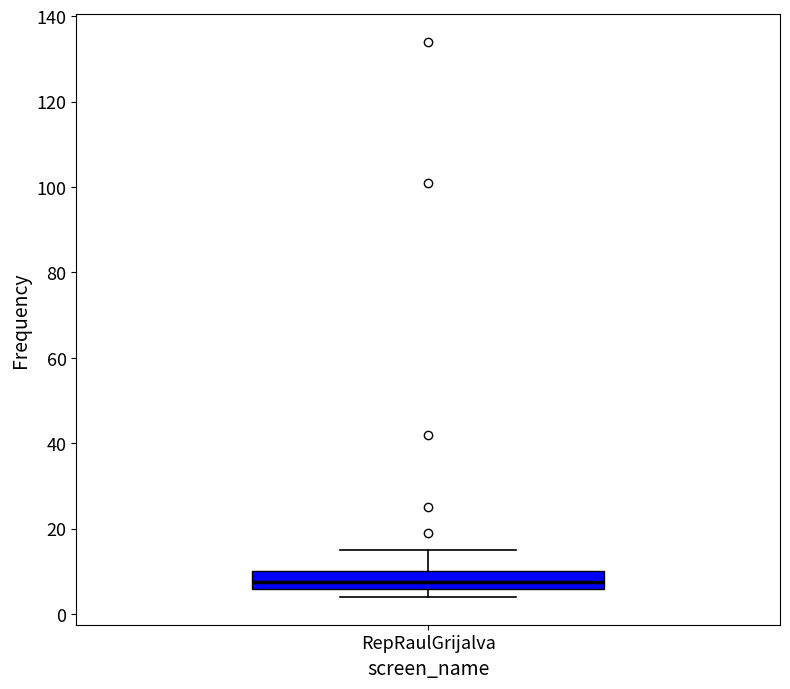

Where is the lower edge of the box for RepRaulGrijalva on the y-axis? The values are not printed on the chart, so give them approximately, as read against the axis.

6